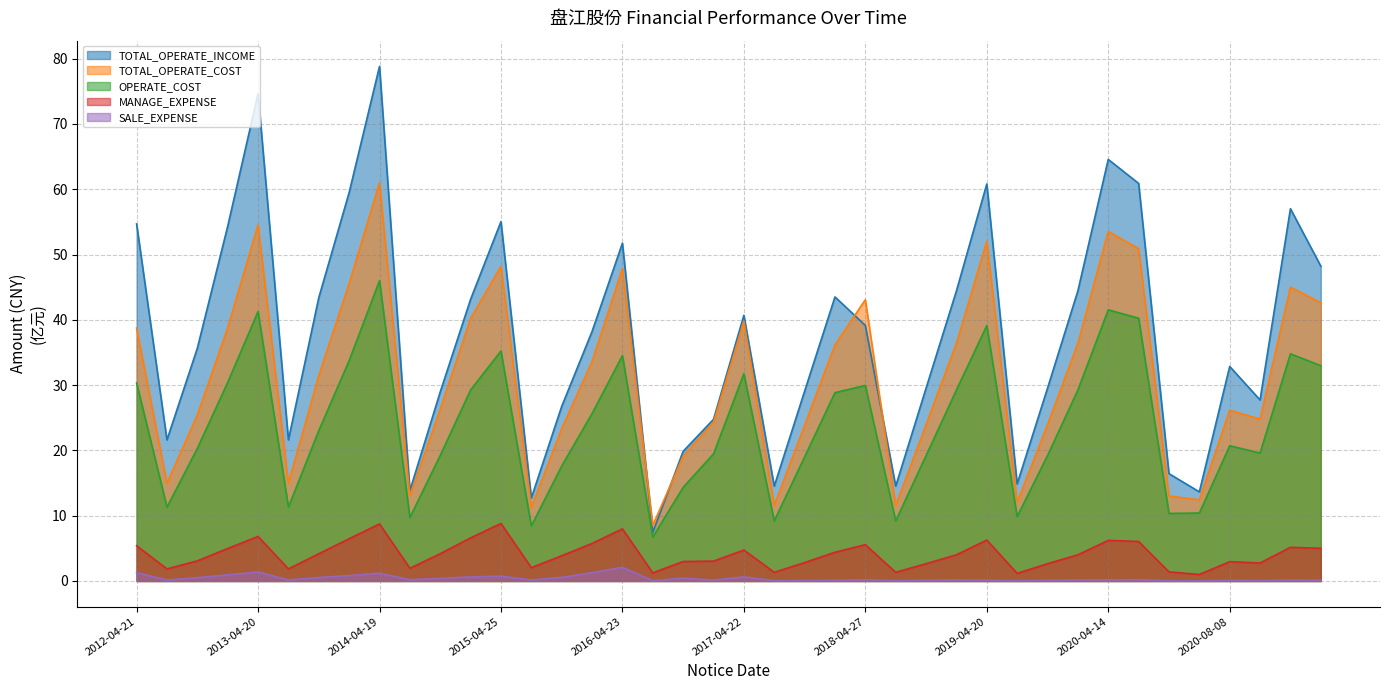

What is the difference between the maximum and minimum values in the TOTAL_OPERATE_INCOME series?

71.4